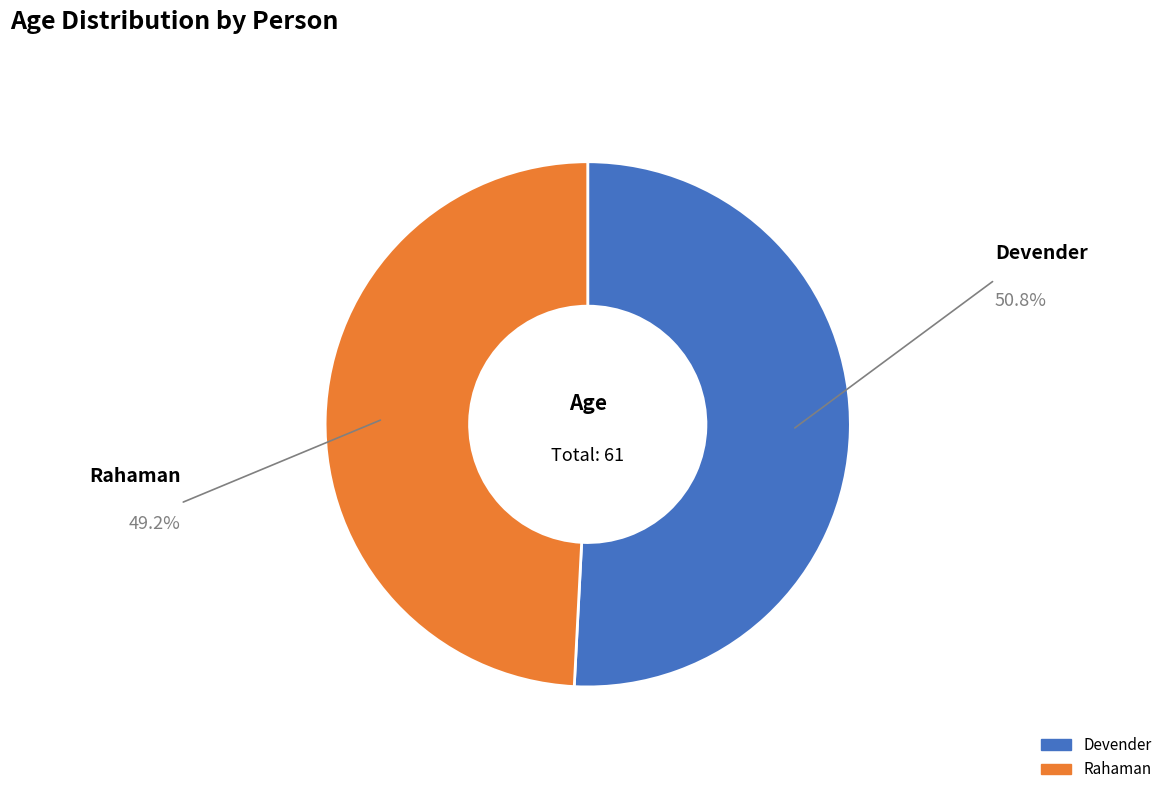

Which category has the biggest portion of the pie?

Devender